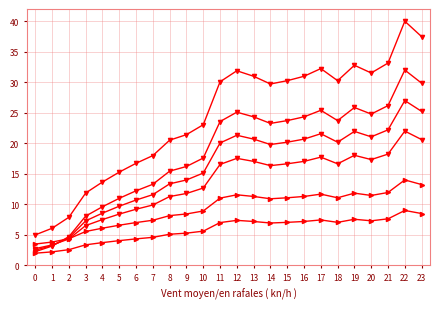

Reading left to right, list all the values displayed in this chart.

series_1: 5.0	6.1	7.9	11.9	13.7	15.3	16.7	18.0	20.5	21.4	23.0	30.1	31.9	31.0	29.7	30.3	31.0	32.2	30.3	32.8	31.5	33.1	40.0	37.5
series_2: 2.2	3.2	4.7	8.1	9.6	11.0	12.2	13.3	15.4	16.2	17.6	23.6	25.1	24.3	23.3	23.7	24.3	25.4	23.7	25.9	24.8	26.2	32.0	29.9
series_3: 2.5	3.3	4.5	7.3	8.6	9.7	10.7	11.6	13.4	14.0	15.1	20.1	21.3	20.7	19.8	20.2	20.7	21.6	20.2	21.9	21.1	22.2	27.0	25.2
series_4: 2.8	3.3	4.3	6.5	7.5	8.4	9.2	9.9	11.3	11.8	12.7	16.5	17.5	17.0	16.3	16.6	17.0	17.7	16.6	18.0	17.3	18.2	22.0	20.6
series_5: 3.5	3.8	4.4	5.6	6.1	6.6	7.0	7.4	8.2	8.4	8.9	11.0	11.6	11.3	10.9	11.1	11.3	11.7	11.1	11.8	11.5	11.9	14.0	13.2
series_6: 2.0	2.2	2.6	3.4	3.7	4.1	4.3	4.6	5.1	5.3	5.6	7.0	7.4	7.2	6.9	7.1	7.2	7.4	7.1	7.6	7.3	7.6	9.0	8.5